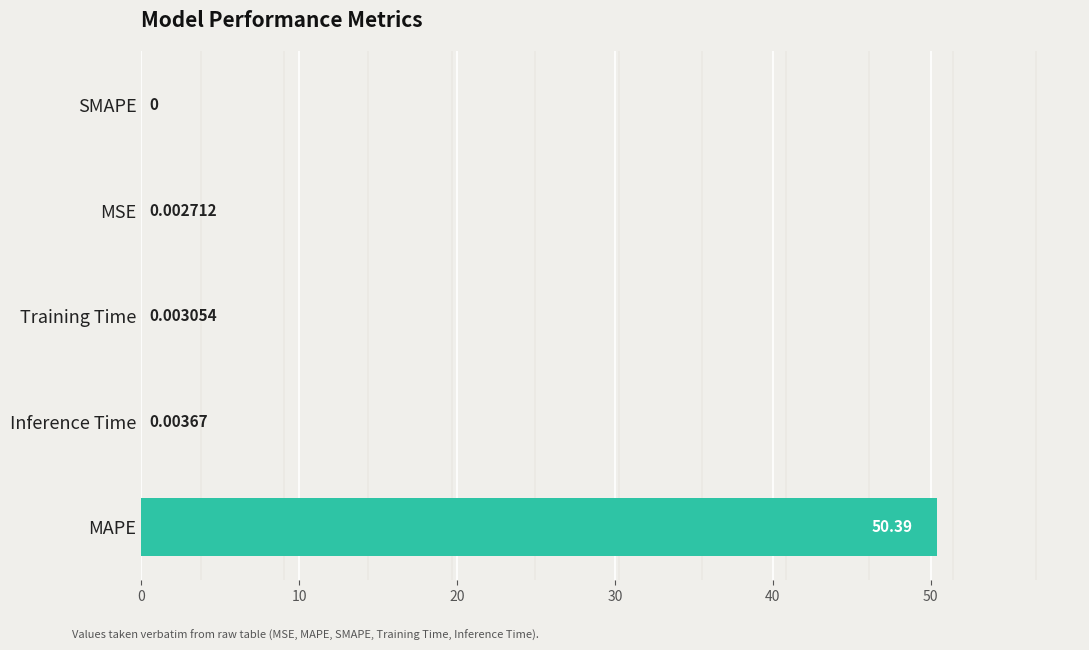

What is the sum of all values?

50.4